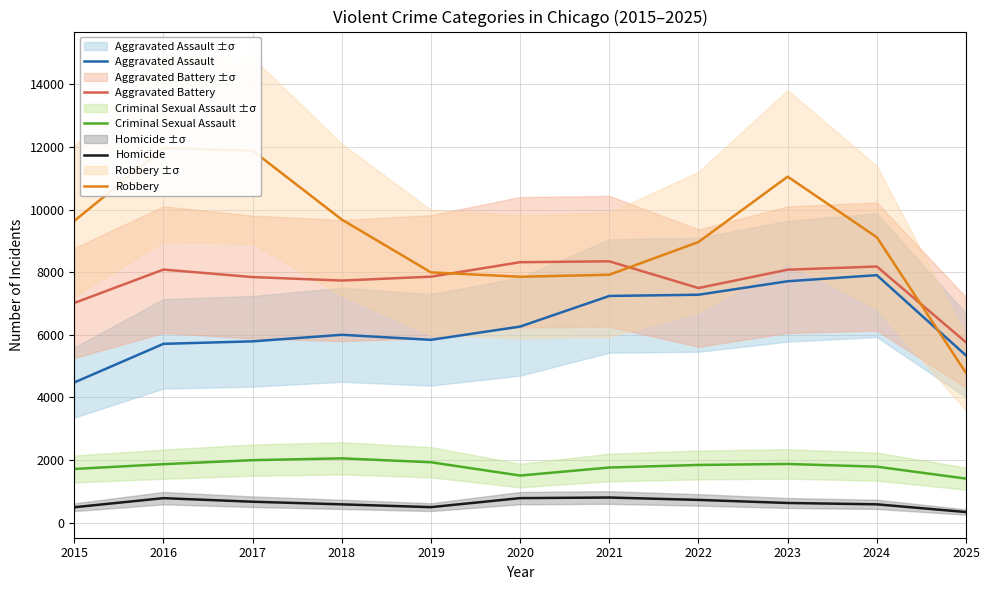

What are all the series names shown in the legend?

Aggravated Assault, Aggravated Battery, Criminal Sexual Assault, Homicide, Robbery